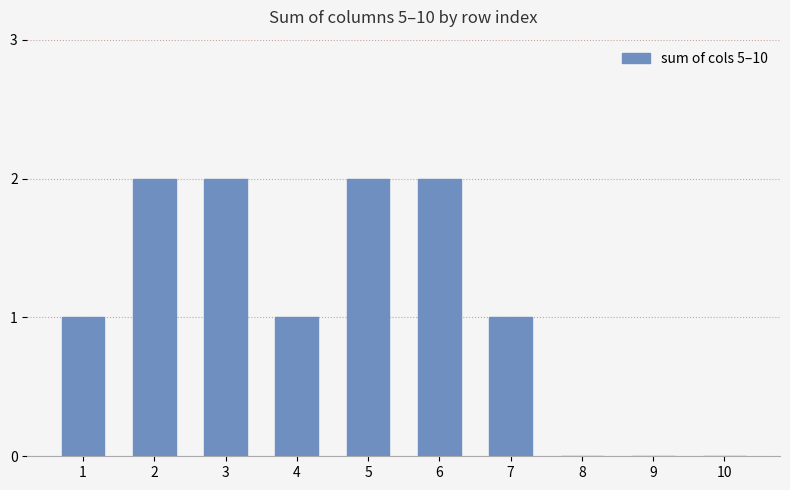

What is the change in value from 5 to 9?

-2